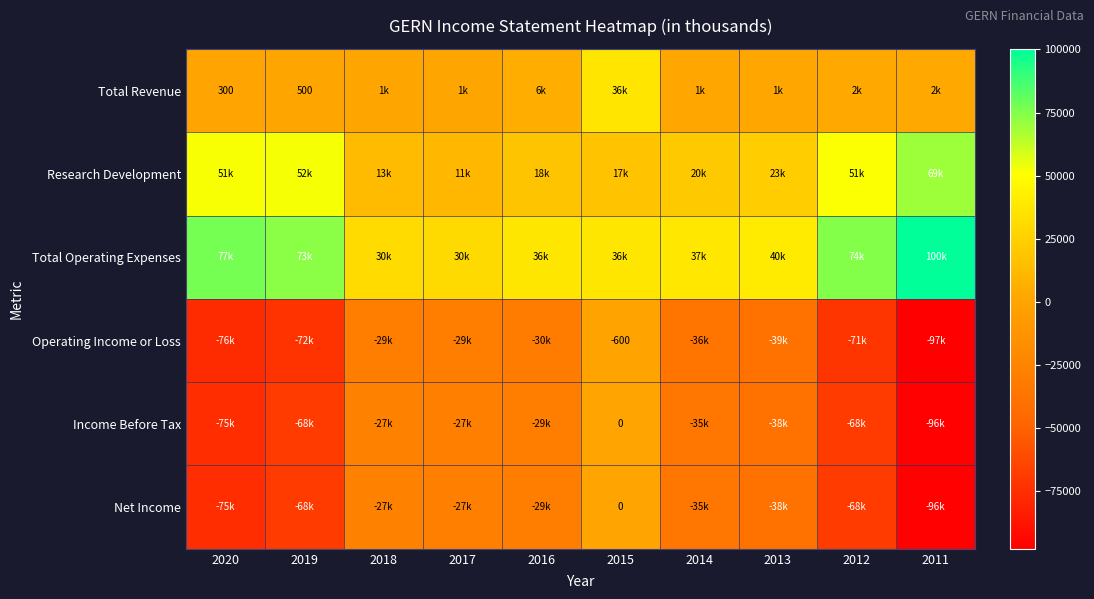

At which label is Research Development closest to 40150?

2012